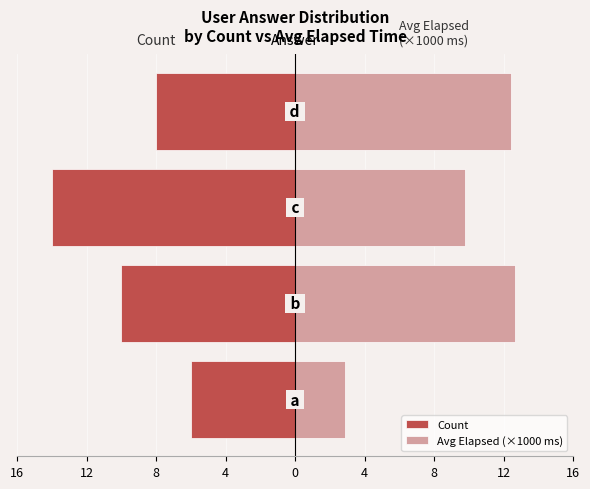

How many bars are there in each group?

2